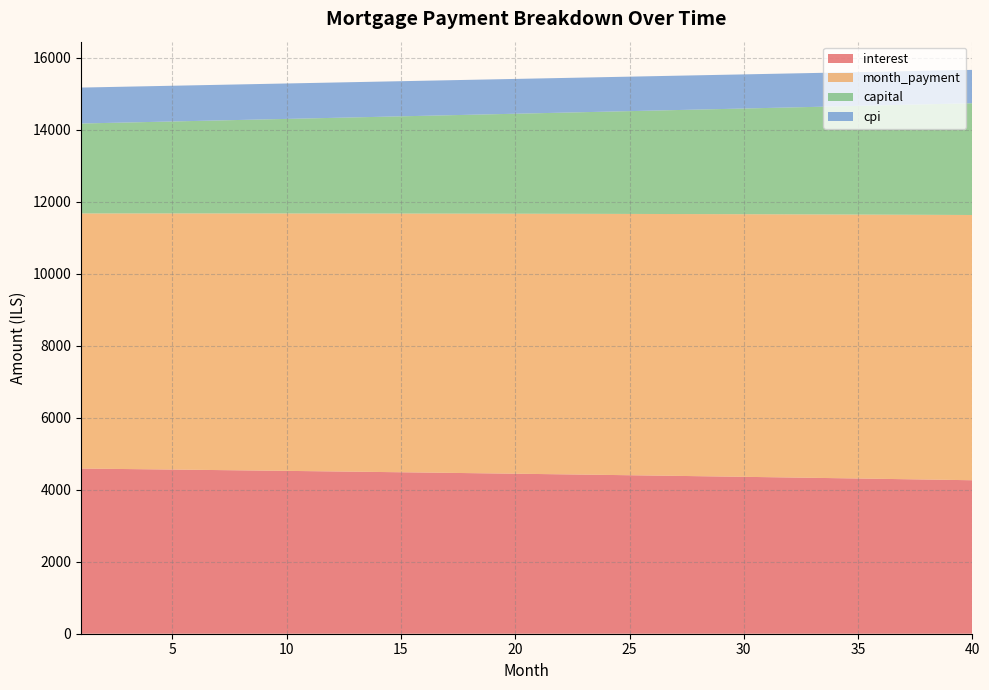

Reading left to right, what are all the values shown in this chart?

interest: 1=4587.9	2=4581.0	3=4574.1	4=4567.1	5=4560.0	6=4552.8	7=4545.6	8=4538.3	9=4530.9	10=4523.5	11=4515.9	12=4508.3	13=4500.7	14=4492.9	15=4485.1	16=4477.2	17=4469.2	18=4461.1	19=4453.0	20=4444.8	21=4436.5	22=4428.1	23=4419.7	24=4411.1	25=4402.5	26=4393.8	27=4385.0	28=4376.2	29=4367.2	30=4358.2	31=4349.1	32=4339.9	33=4330.6	34=4321.2	35=4311.8	36=4302.2	37=4292.6	38=4282.9	39=4273.1	40=4263.2
month_payment: 1=7085.9	2=7093.0	3=7100.1	4=7107.2	5=7114.3	6=7121.4	7=7128.6	8=7135.7	9=7142.8	10=7150.0	11=7157.1	12=7164.3	13=7171.4	14=7178.6	15=7185.8	16=7193.0	17=7200.2	18=7207.4	19=7214.6	20=7221.8	21=7229.0	22=7236.2	23=7243.5	24=7250.7	25=7258.0	26=7265.2	27=7272.5	28=7279.8	29=7287.0	30=7294.3	31=7301.6	32=7308.9	33=7316.2	34=7323.6	35=7330.9	36=7338.2	37=7345.6	38=7352.9	39=7360.2	40=7367.6
capital: 1=2498.0	2=2512.0	3=2526.0	4=2540.1	5=2554.3	6=2568.6	7=2583.0	8=2597.4	9=2611.9	10=2626.5	11=2641.2	12=2655.9	13=2670.8	14=2685.7	15=2700.7	16=2715.8	17=2731.0	18=2746.2	19=2761.6	20=2777.0	21=2792.5	22=2808.1	23=2823.8	24=2839.6	25=2855.5	26=2871.4	27=2887.5	28=2903.6	29=2919.8	30=2936.1	31=2952.6	32=2969.1	33=2985.6	34=3002.3	35=3019.1	36=3036.0	37=3052.9	38=3070.0	39=3087.2	40=3104.4
cpi: 1=998.5	2=997.0	3=995.5	4=993.9	5=992.4	6=990.8	7=989.2	8=987.6	9=986.0	10=984.3	11=982.7	12=981.0	13=979.3	14=977.6	15=975.9	16=974.1	17=972.4	18=970.6	19=968.8	20=967.0	21=965.2	22=963.3	23=961.5	24=959.6	25=957.7	26=955.8	27=953.8	28=951.9	29=949.9	30=947.9	31=945.9	32=943.9	33=941.9	34=939.8	35=937.7	36=935.6	37=933.5	38=931.4	39=929.2	40=927.0